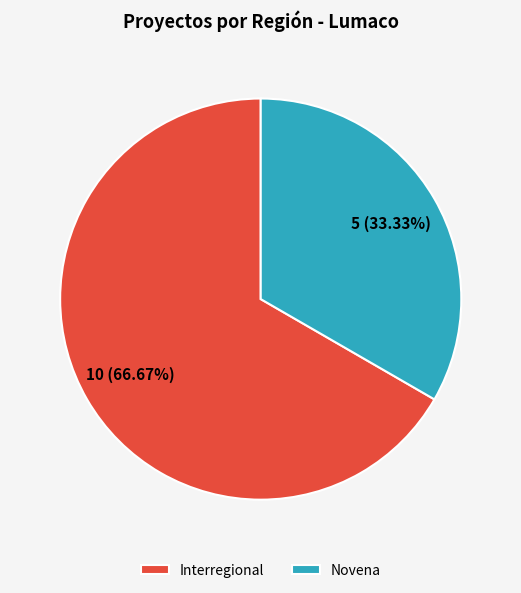

To the nearest percent, what is the difference between the Novena and Interregional slice percentages?

33%